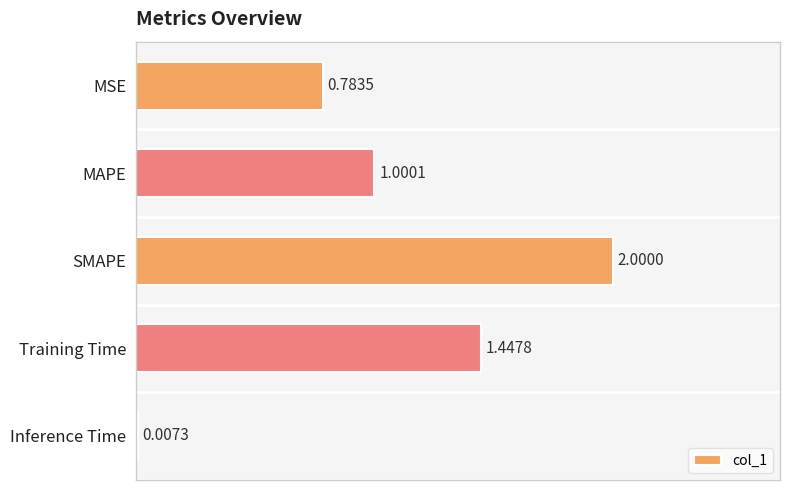

At which category does the chart reach its peak across all series?

SMAPE